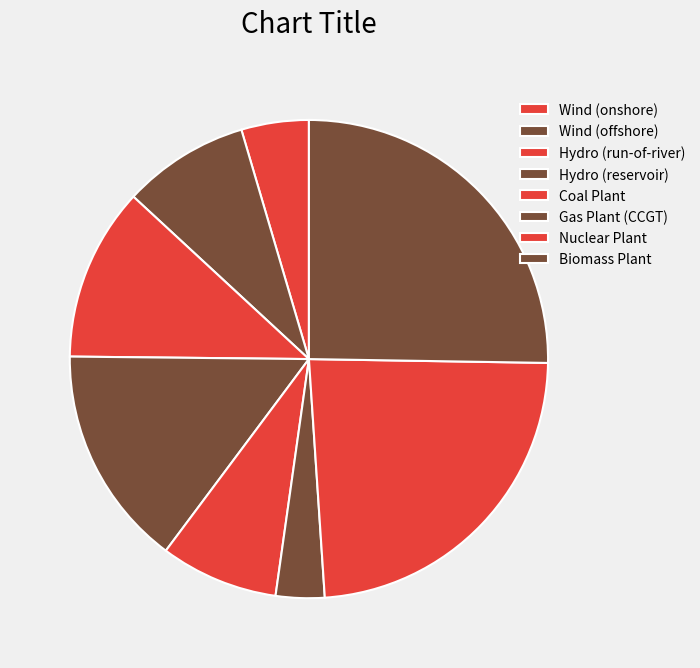

How many slices are in this pie chart?

8